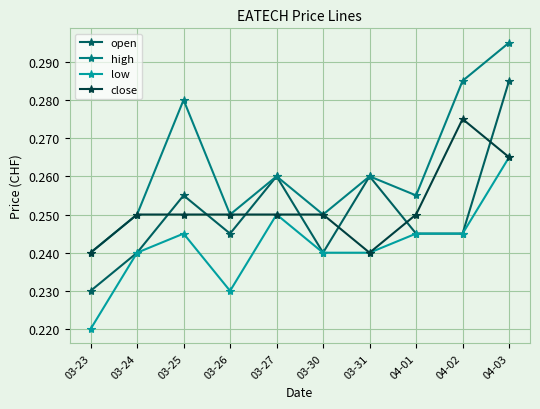

At which label does low reach its minimum?

03-23